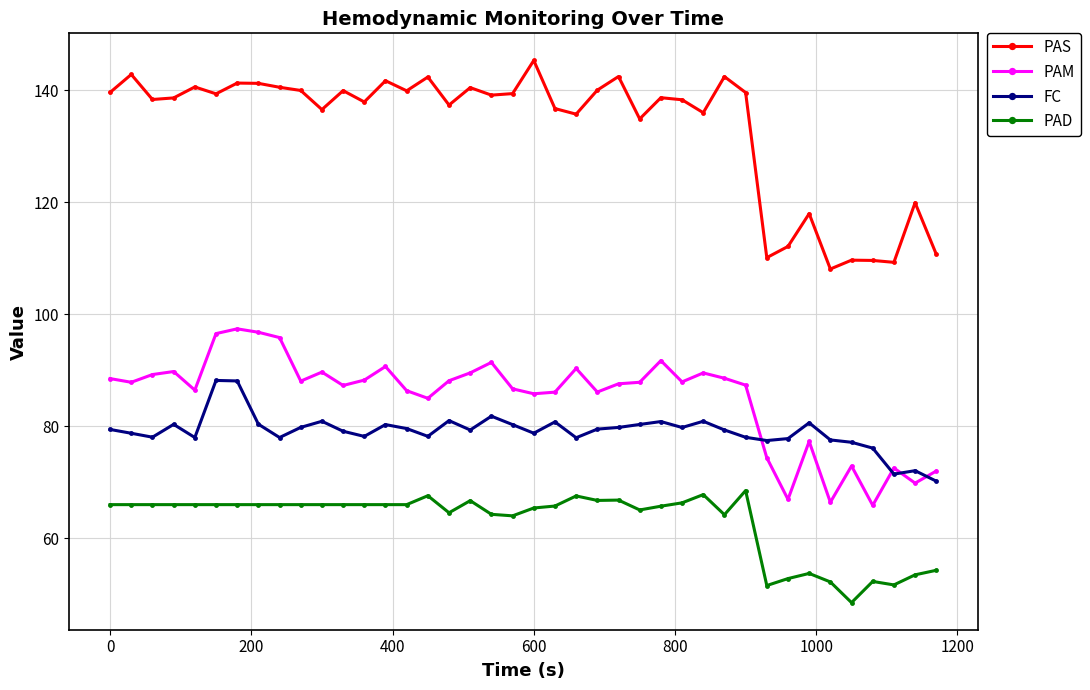

What is the maximum value shown in the chart?

145.3